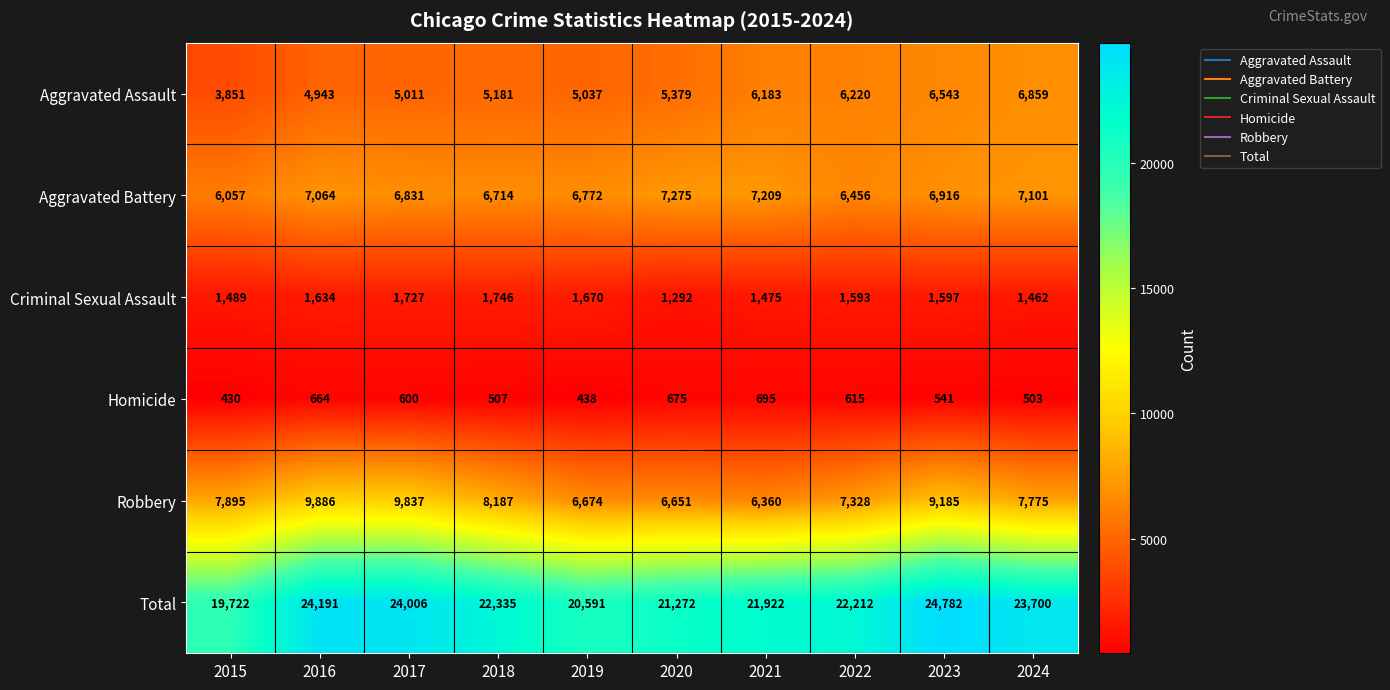

At which category is the sum across all series the highest?

2023